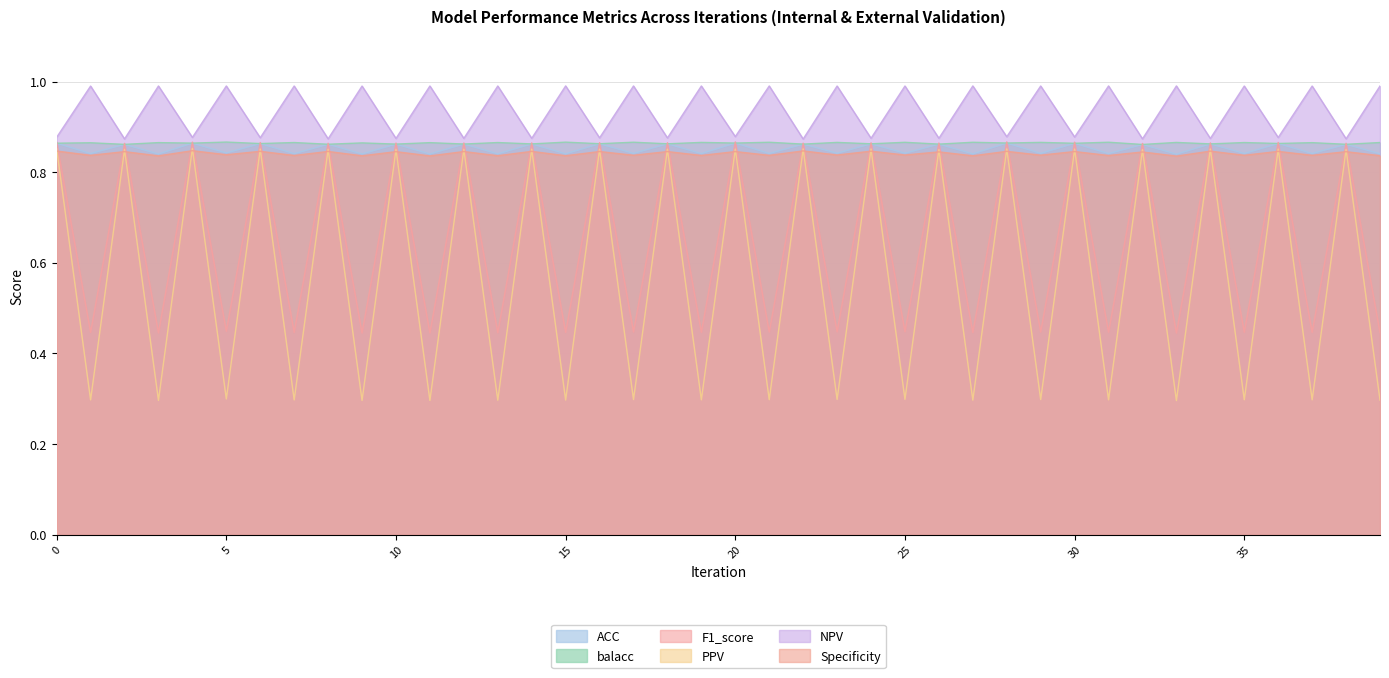

True or false: Specificity and balacc intersect in this chart.

False